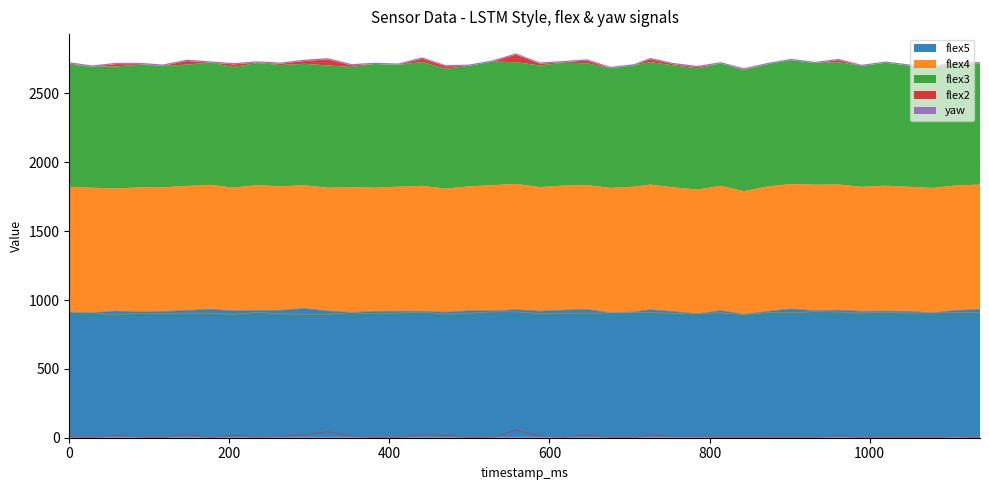

Which series has the largest range (max minus min)?

flex2